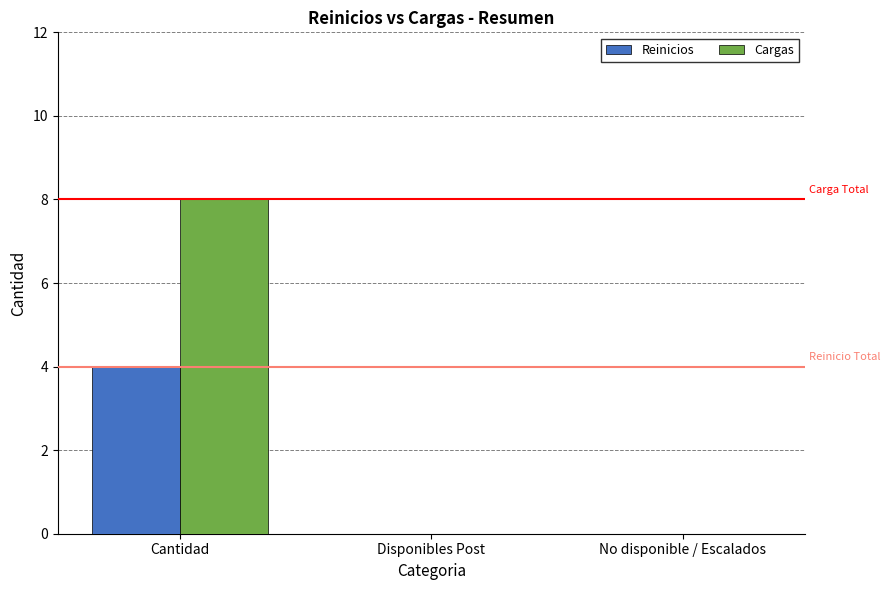

What is the sum of all Cargas values?

8